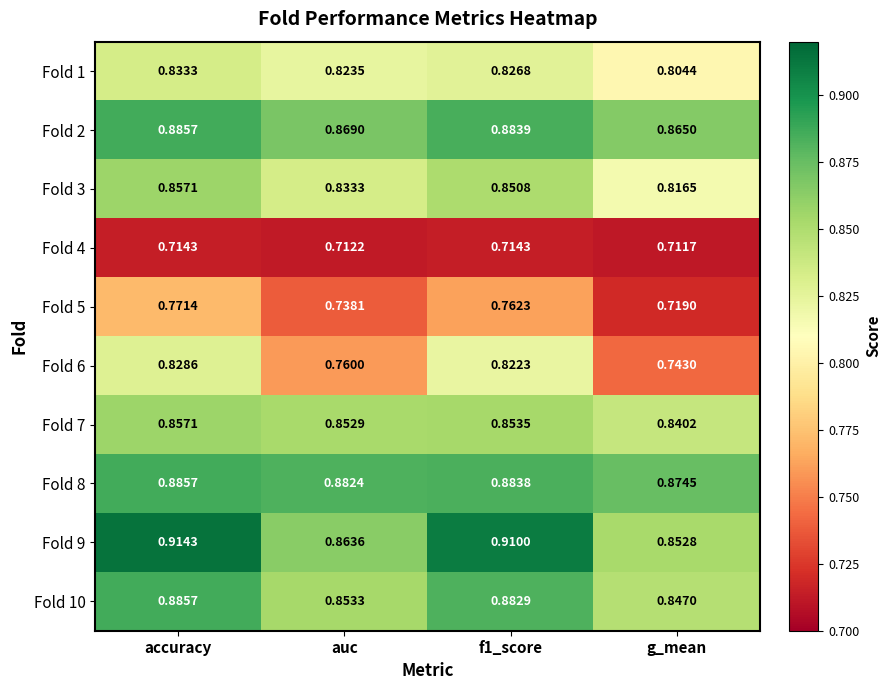

Which series has the largest total across all categories?

Fold 9